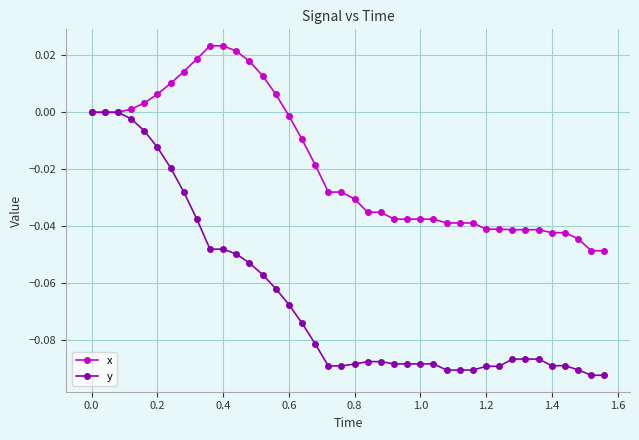

Which series has the largest total across all categories?

x